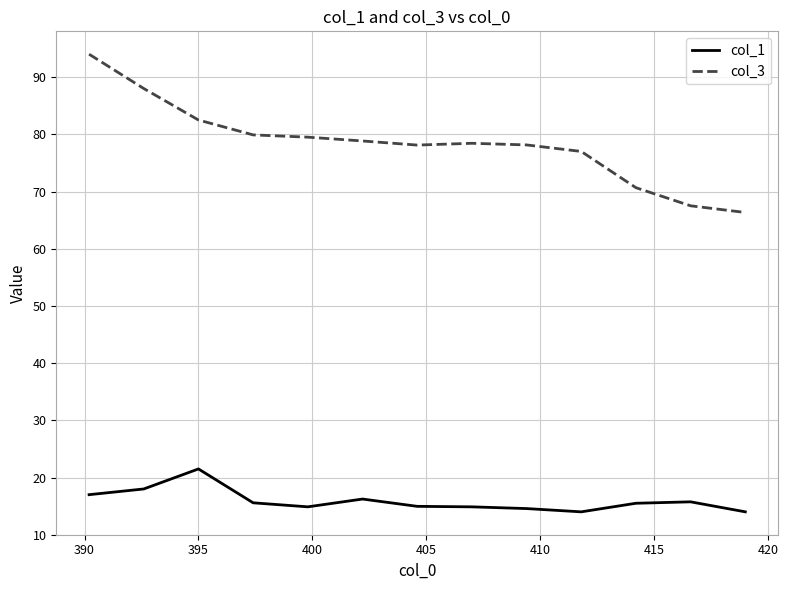

What is the difference between the maximum and minimum values in the col_3 series?

27.7